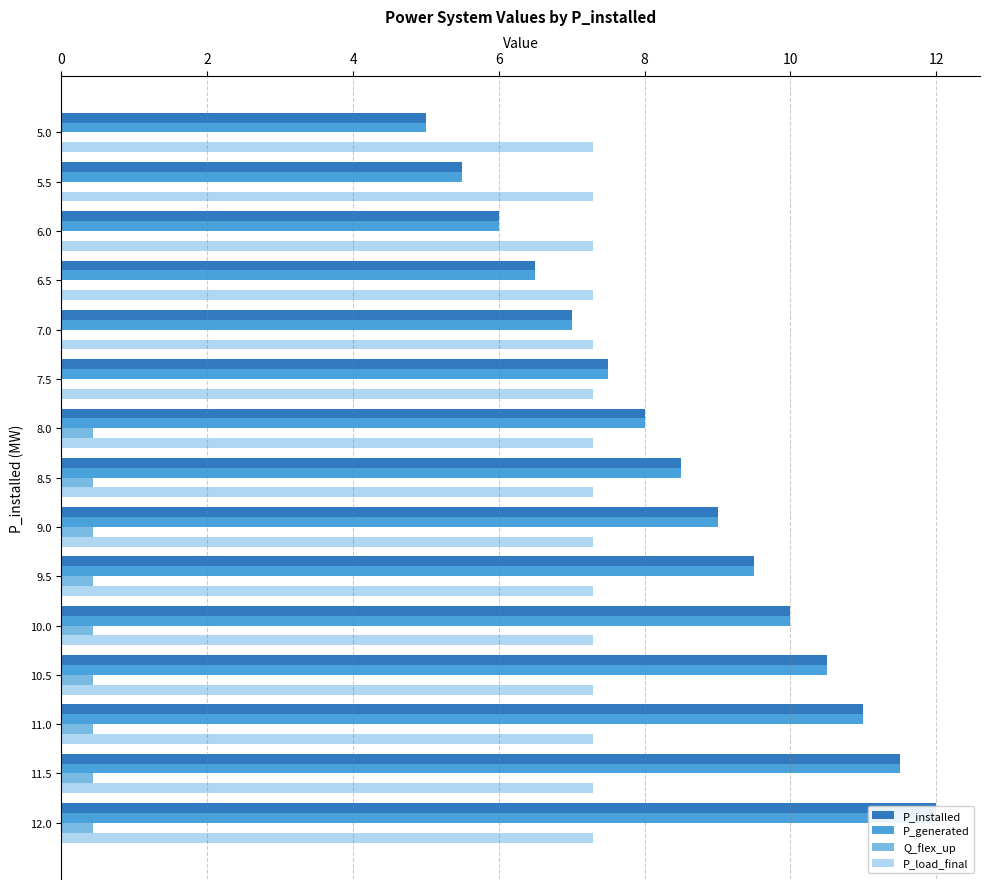

What are all the series names shown in the legend?

P_installed, P_generated, Q_flex_up, P_load_final